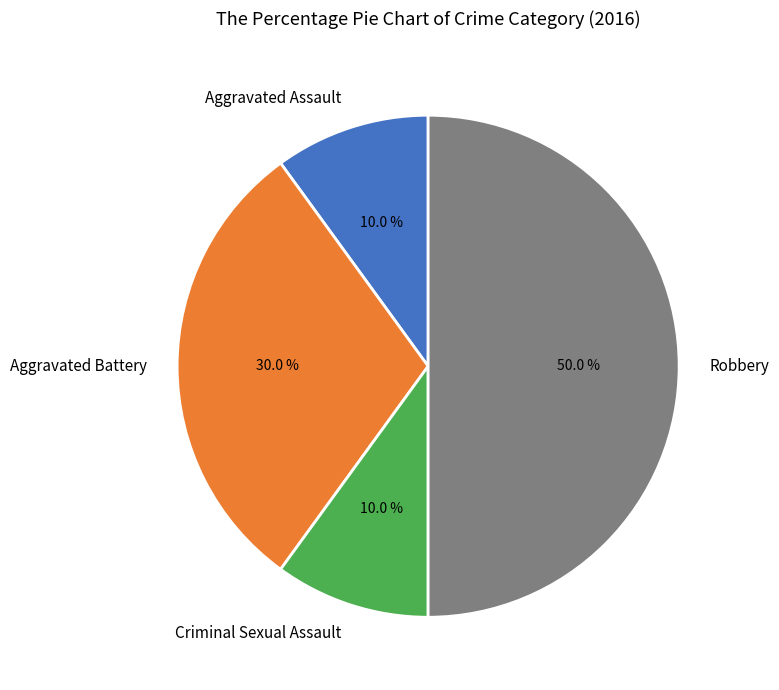

What percentage is the Aggravated Assault slice, to the nearest percent?

10%